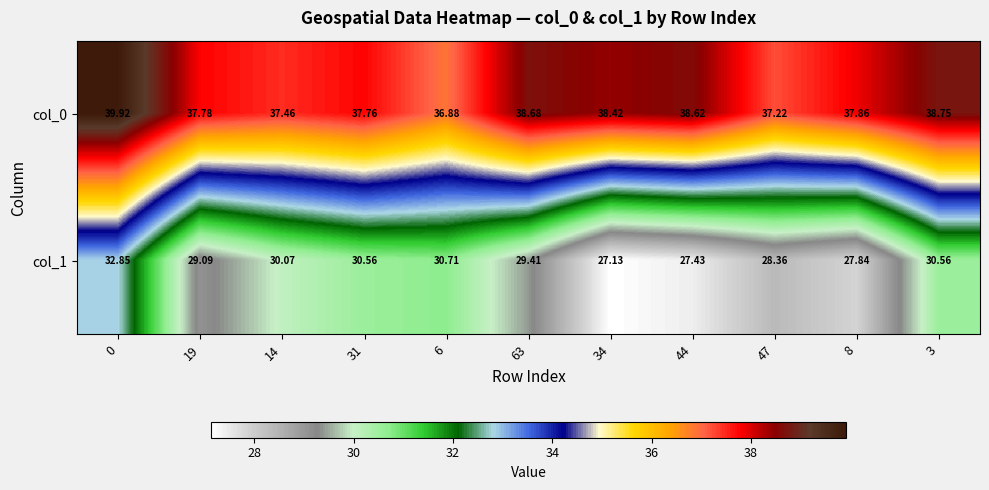

Is the value of col_0 at 47 greater than the value of col_1 at 3?

Yes